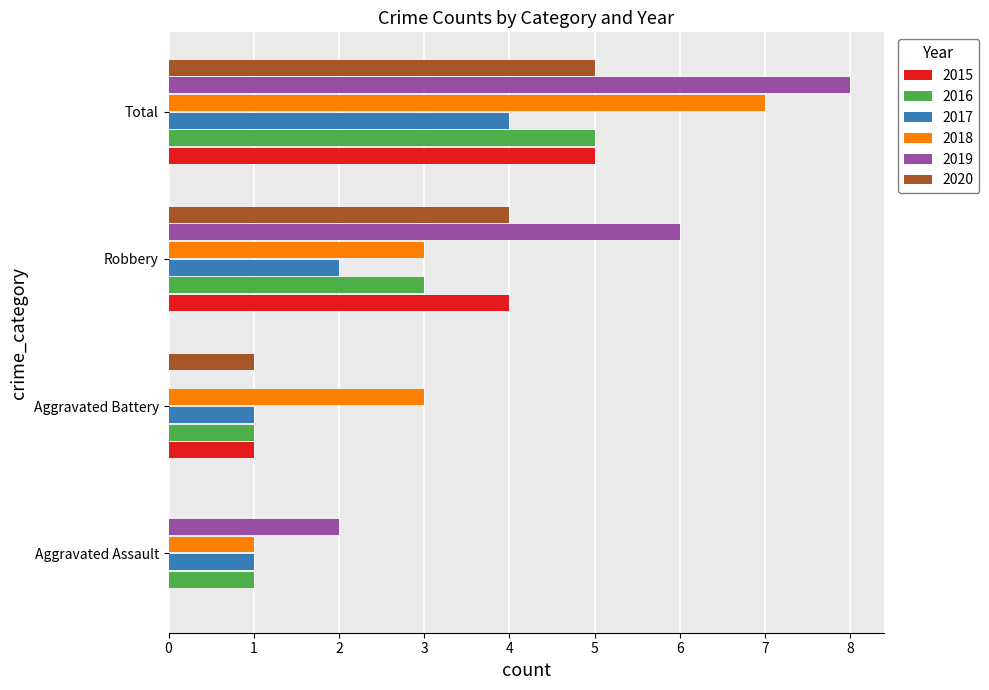

How many data points does each series have?

4